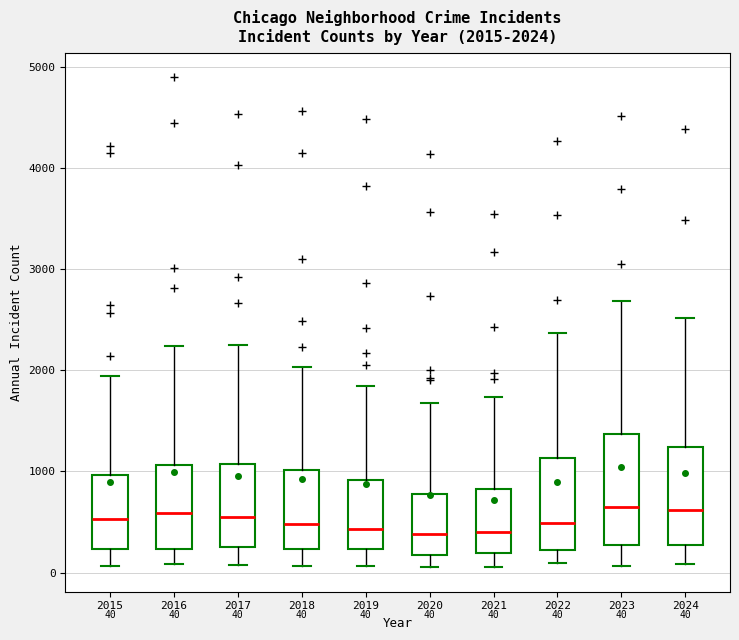

Comparing the boxes themselves (not the whiskers), which one is the tallest?

2023